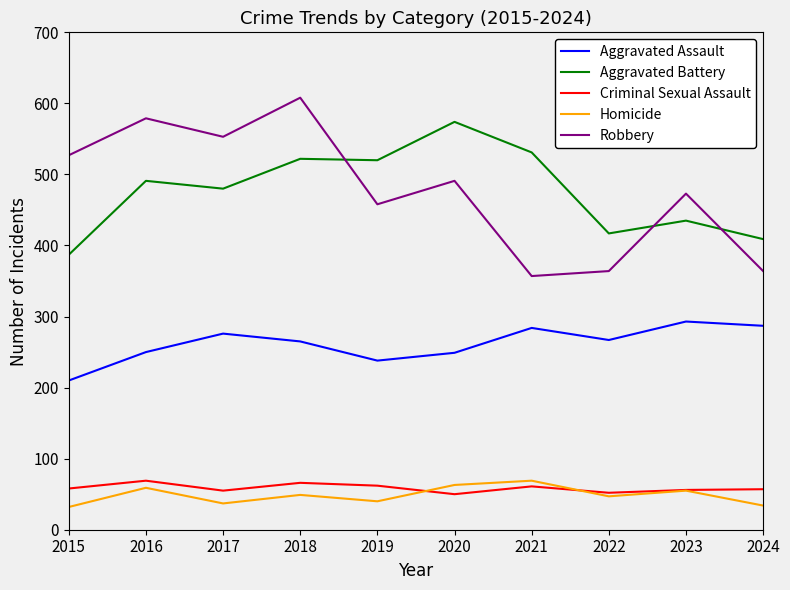

True or false: Robbery and Aggravated Assault cross at least once.

False